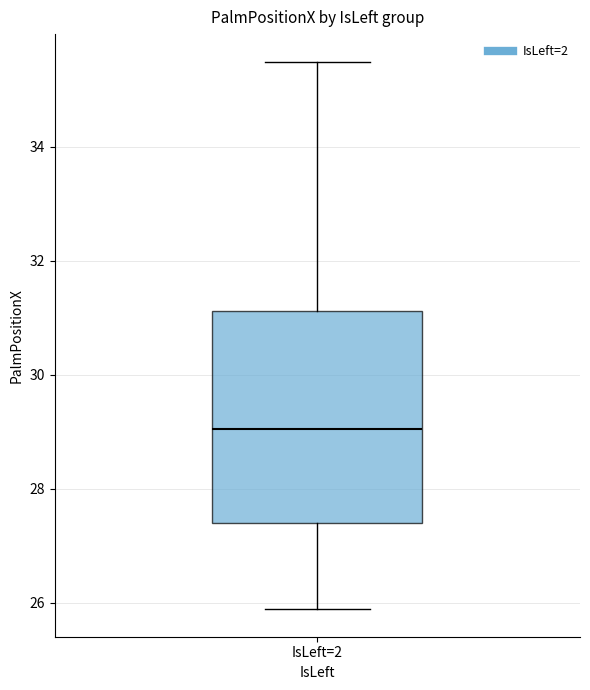

Where is the lower edge of the box for IsLeft=2 on the y-axis? The values are not printed on the chart, so give them approximately, as read against the axis.

27.4